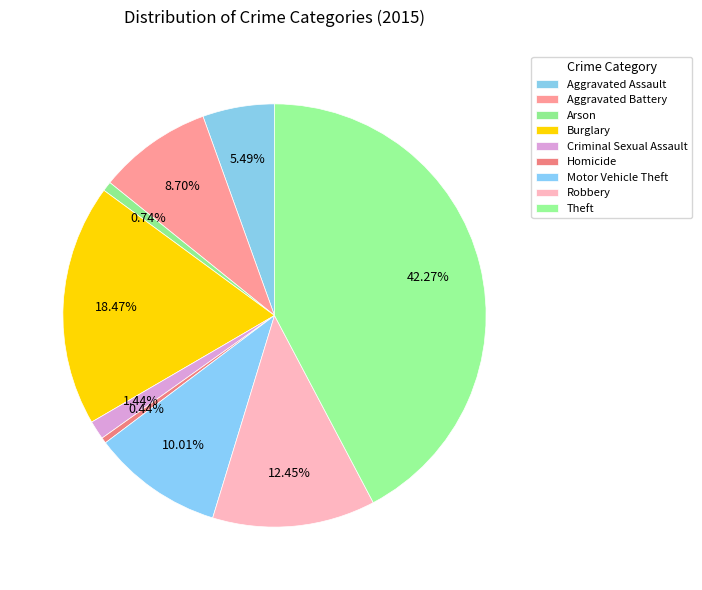

How many slices are in this pie chart?

9